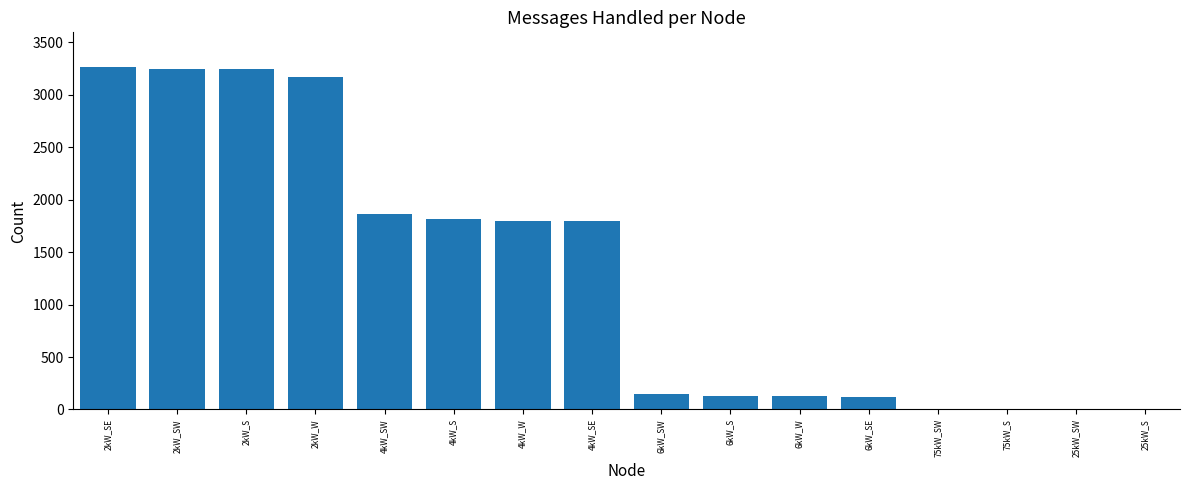

Which has a higher value, 25kW_SW or 6kW_W?

6kW_W